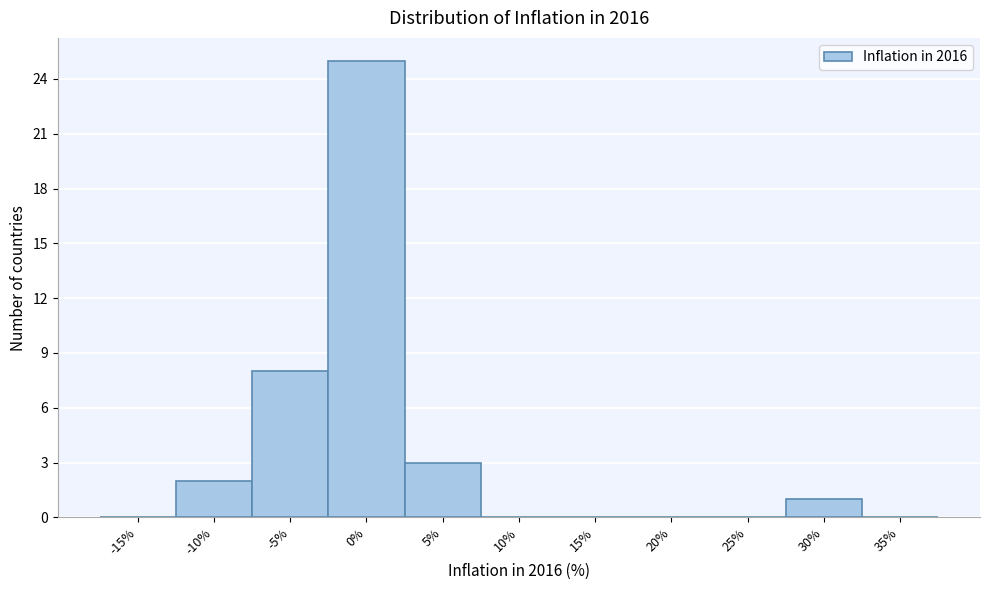

Reading right to left, extract all data points from this chart.

35%=0	30%=1	25%=0	20%=0	15%=0	10%=0	5%=3	0%=25	-5%=8	-10%=2	-15%=0